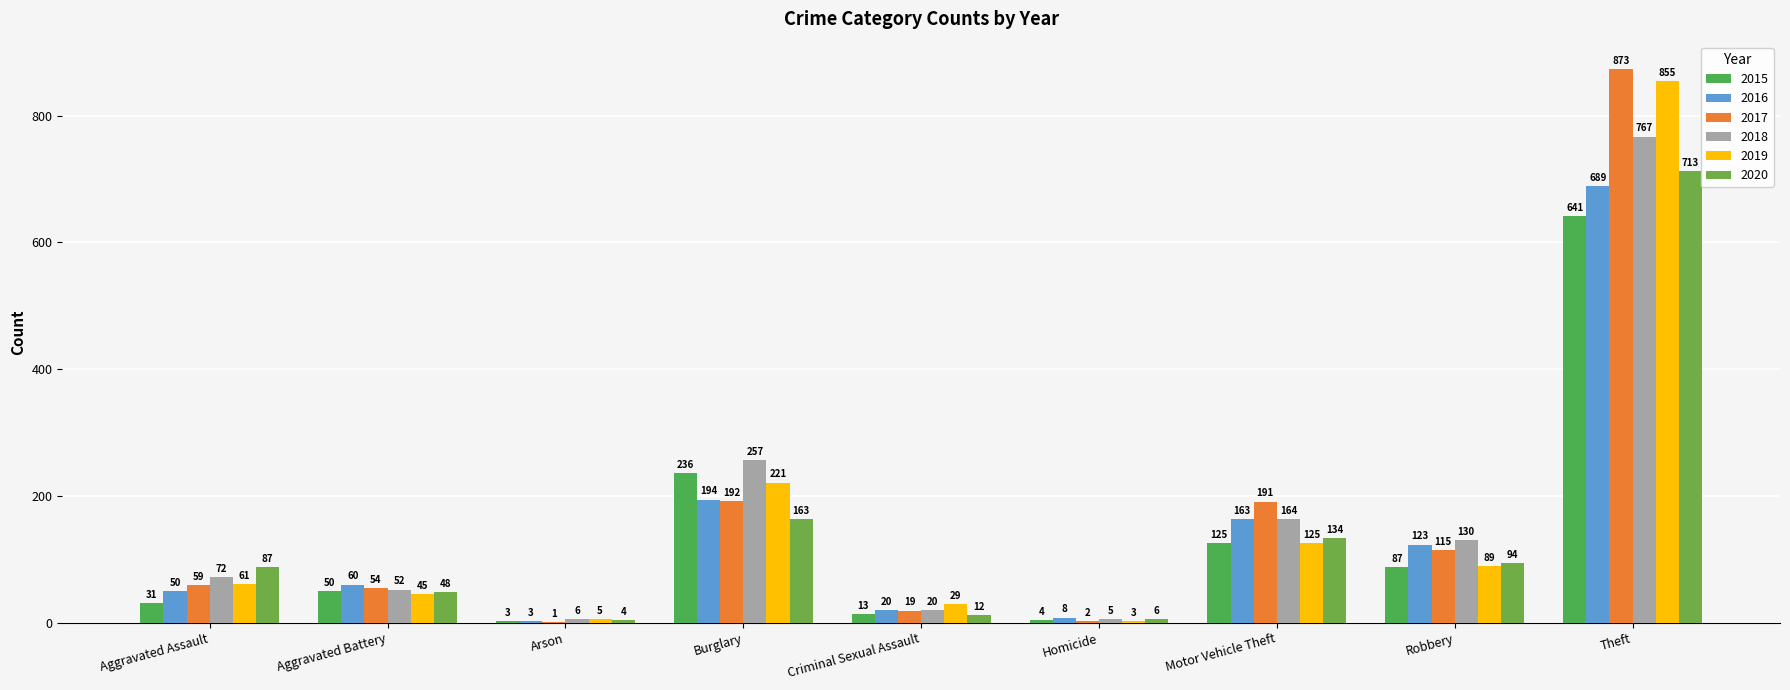

What is the total value across all series at Homicide?

28